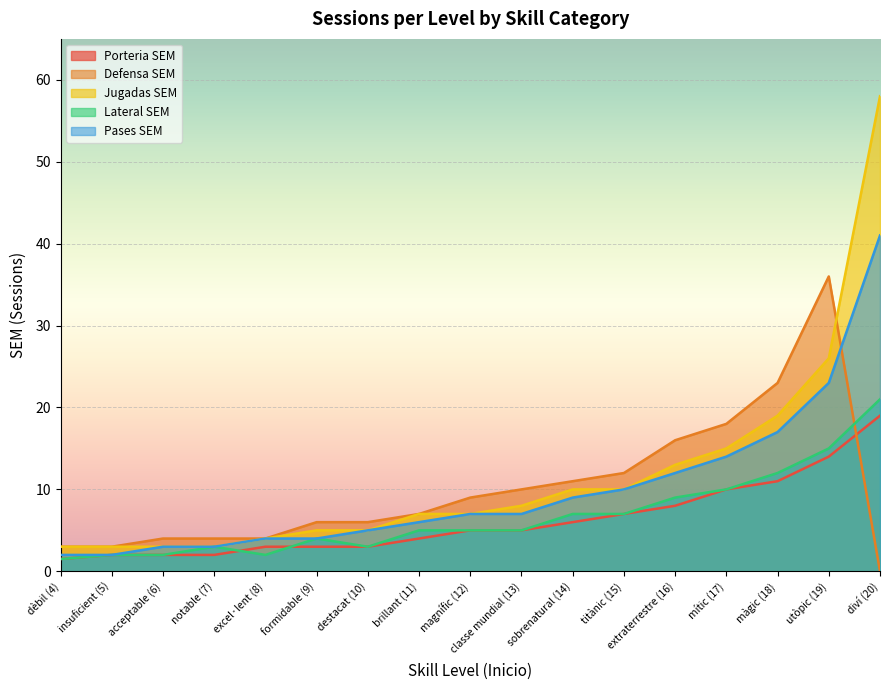

How many lines are shown in the chart?

5